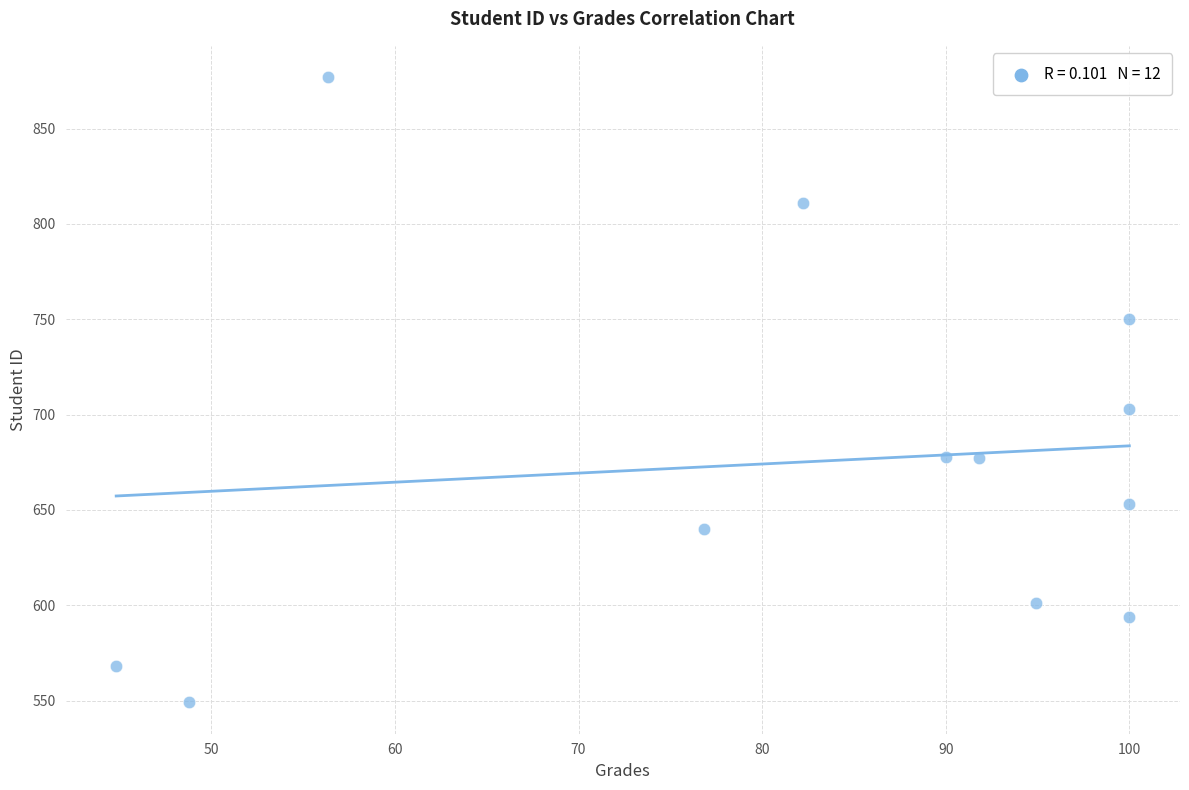

What Y value in the scatter plot is closest to 713?

703